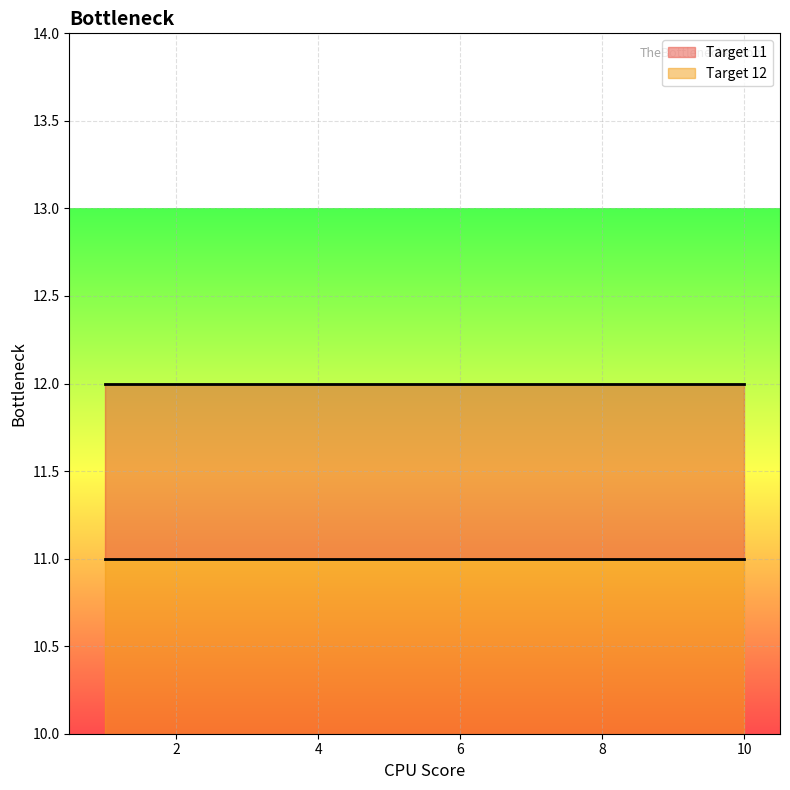

Which has a higher value, 5 or 7?

5